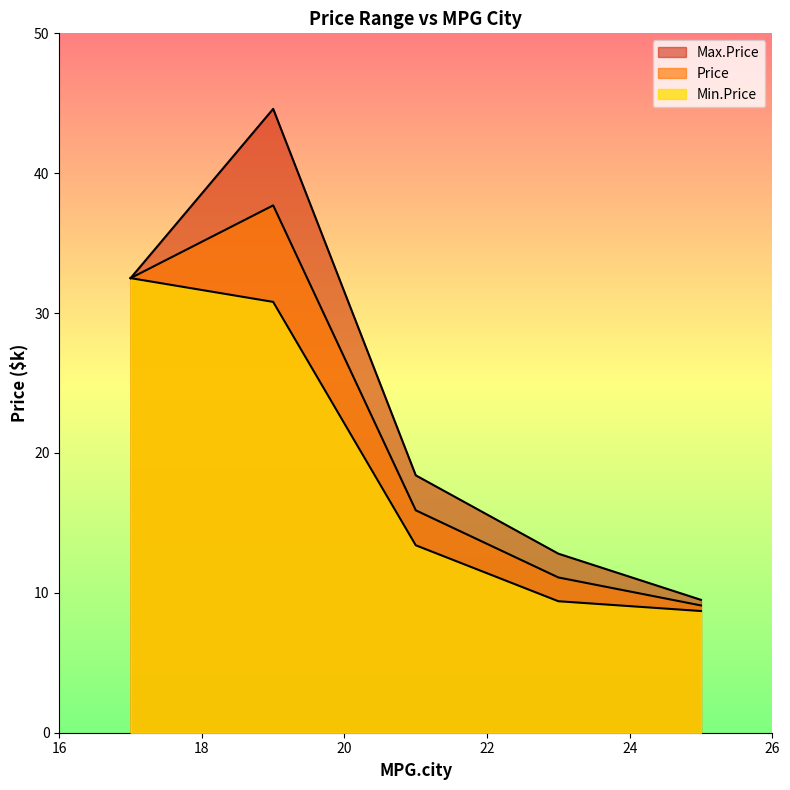

What is the smallest value displayed?

8.7